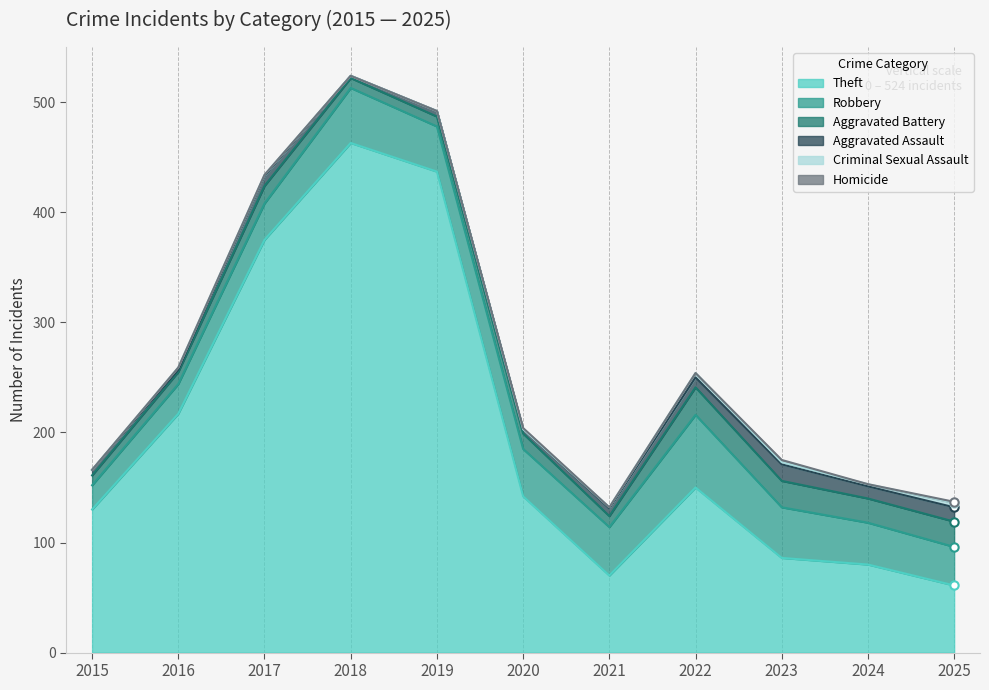

At which label does Criminal Sexual Assault first exceed 1?

2016